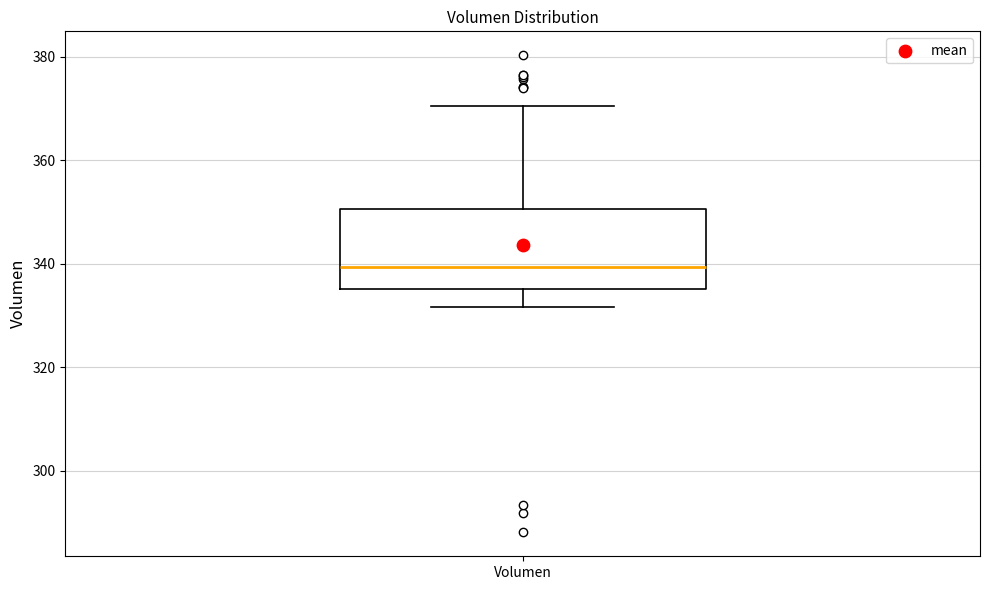

Read this box plot against the y-axis: the position of the median line, the range covered by the box, and the ends of both whiskers. The values are not printed on the chart, so give them approximately, as read against the axis.

median 340, box 336 to 350, whiskers 332 to 370